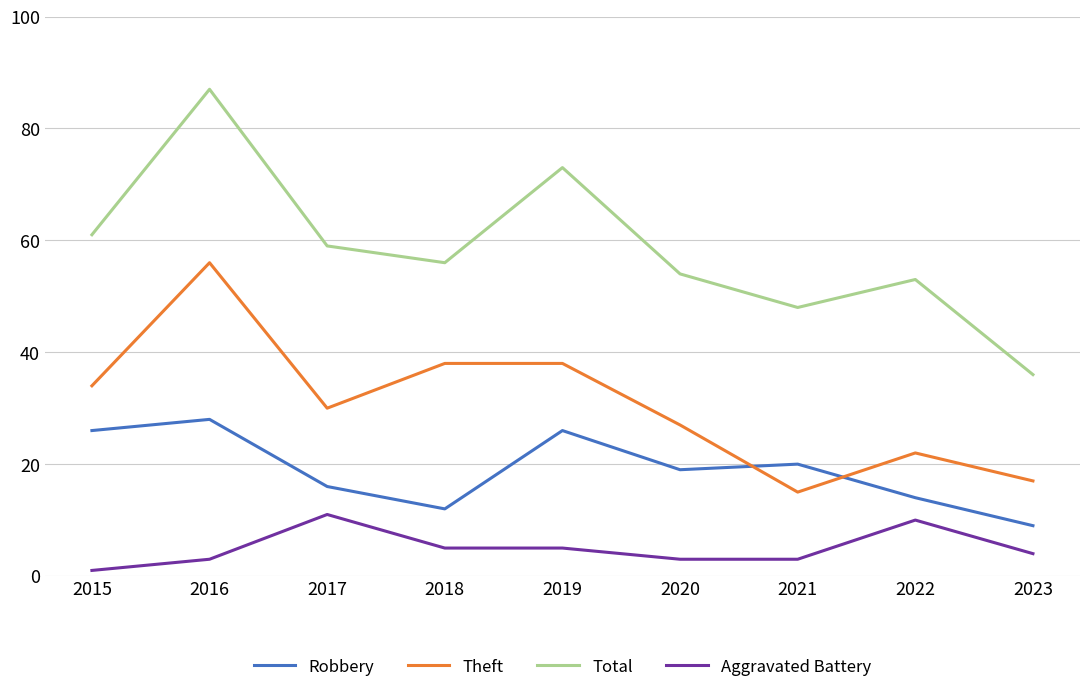

The Theft series shows 45 at 2020. True or false?

False